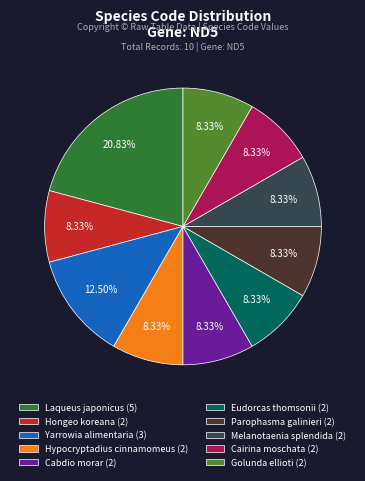

The Cairina moschata slice represents 8% of the pie. True or false?

True